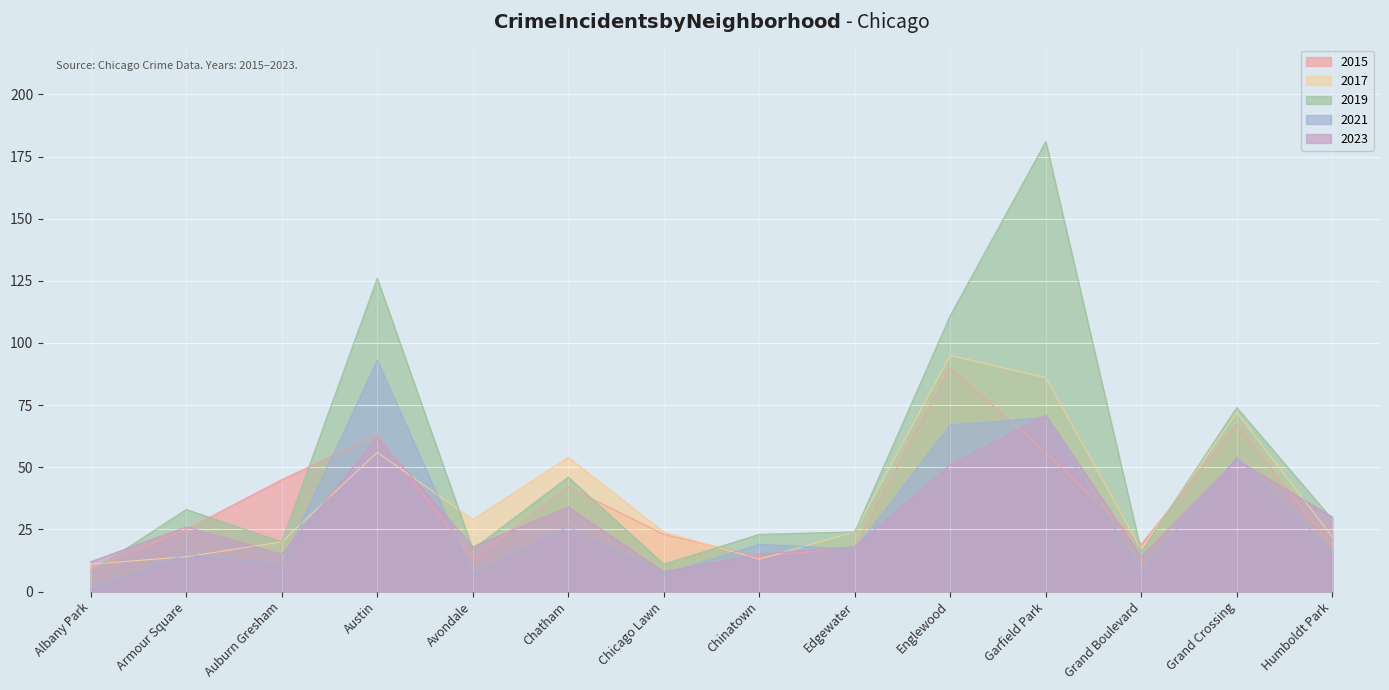

At how many categories does at least one series exceed 177?

1